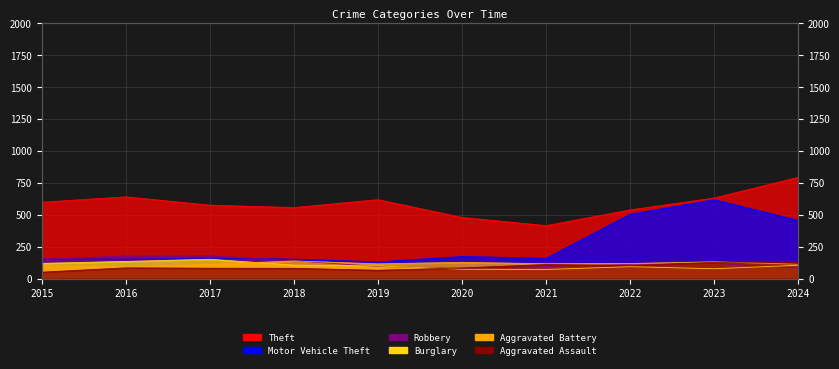

In Burglary, how many points are lower than both neighbors (excluding endpoints)?

2